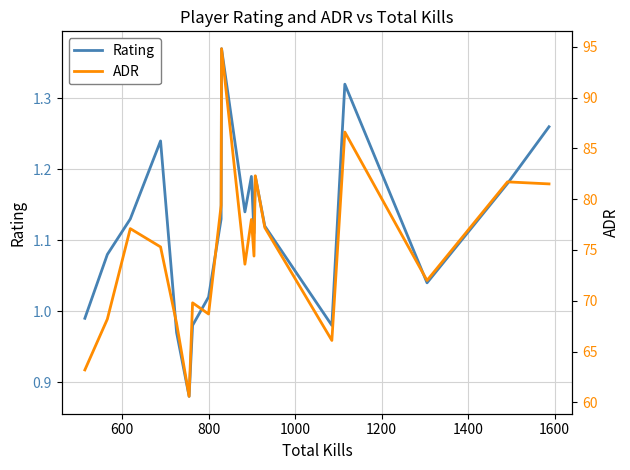

At how many categories does at least one series exceed 50?

20